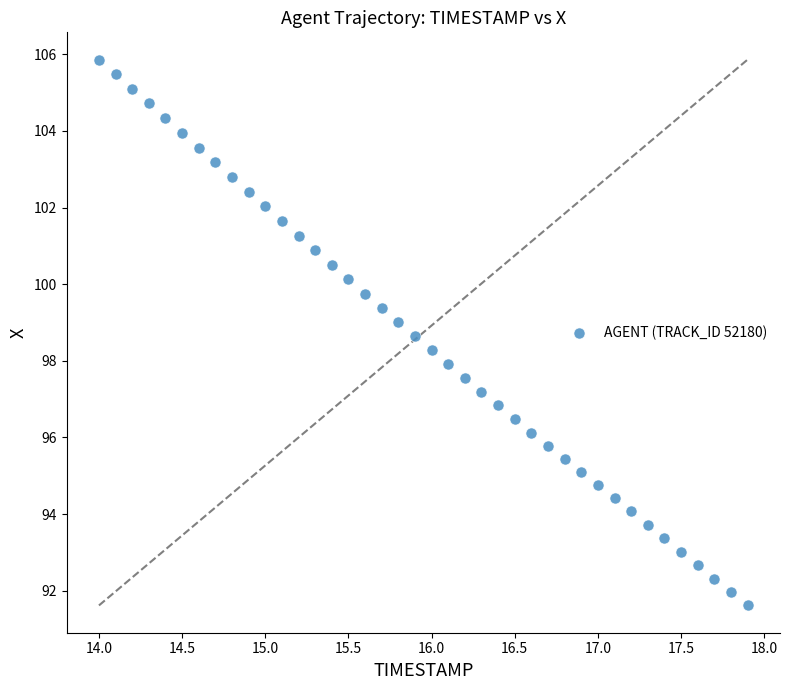

What is the range of X values (max minus min)?

3.9